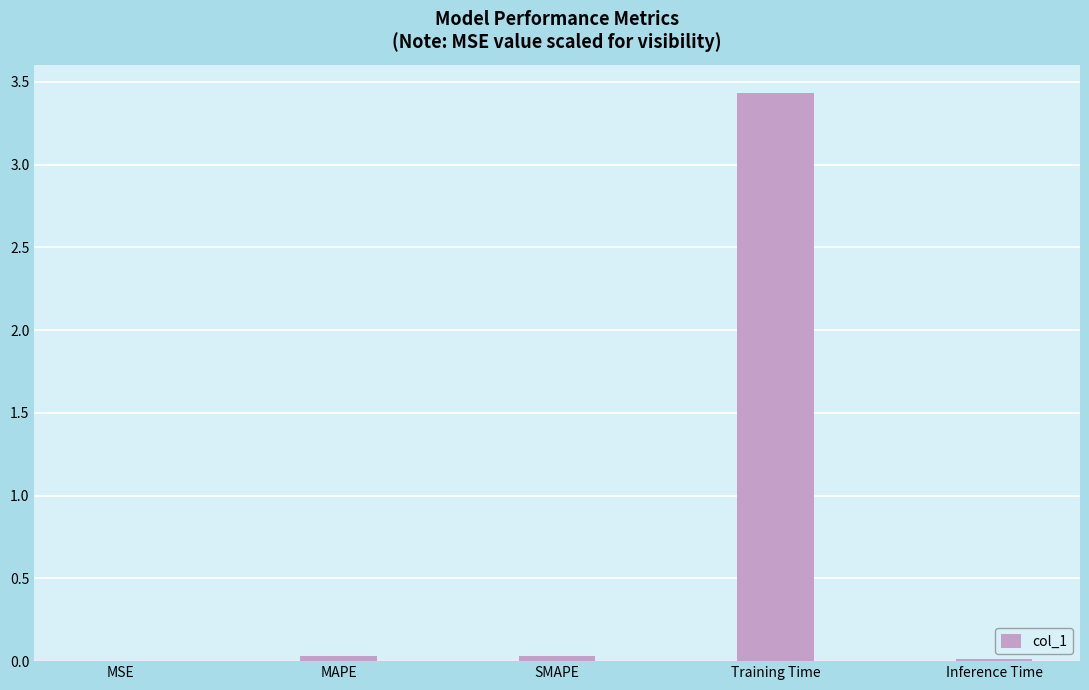

Are the bars horizontal?

No